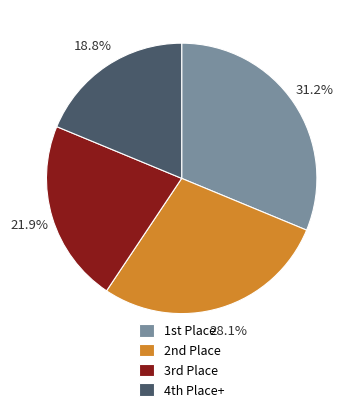

Is there a majority slice in this chart?

No